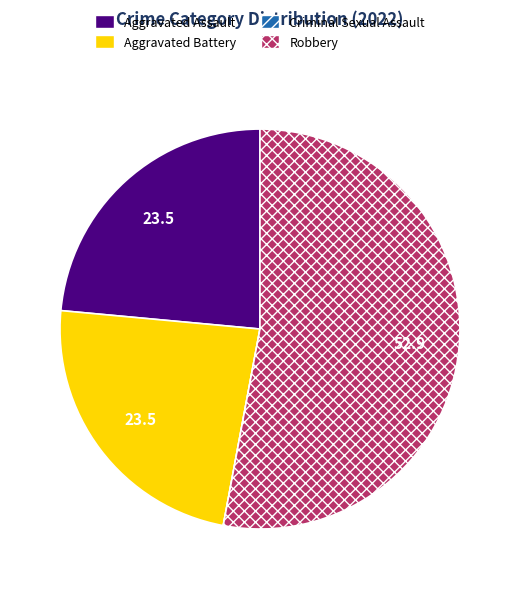

What is the majority slice?

Robbery